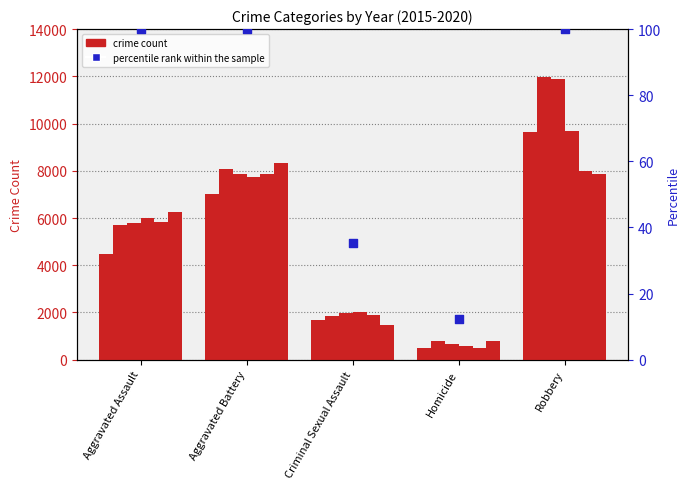

What is the ratio of the value at Robbery to the value at Aggravated Assault?

1.0